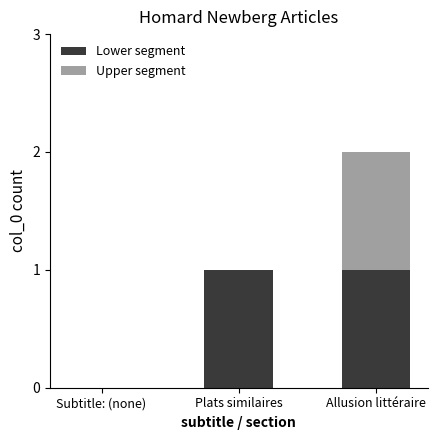

What are all the series names shown in the legend?

Lower segment, Upper segment